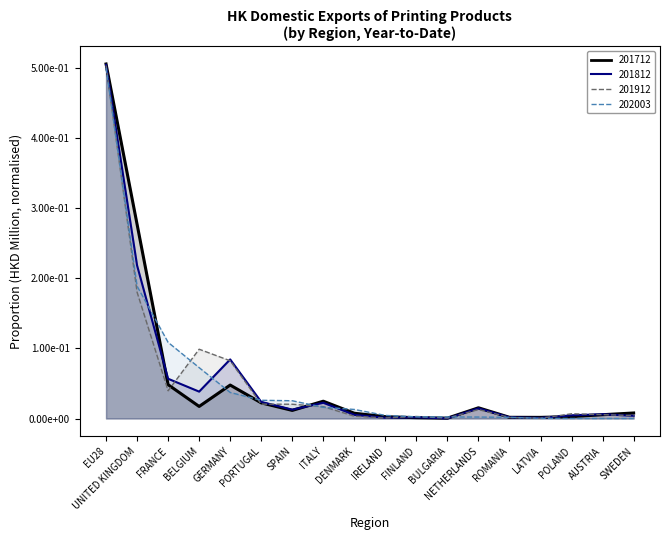

Is the value of 201912 at PORTUGAL greater than the value of 201712 at ROMANIA?

Yes